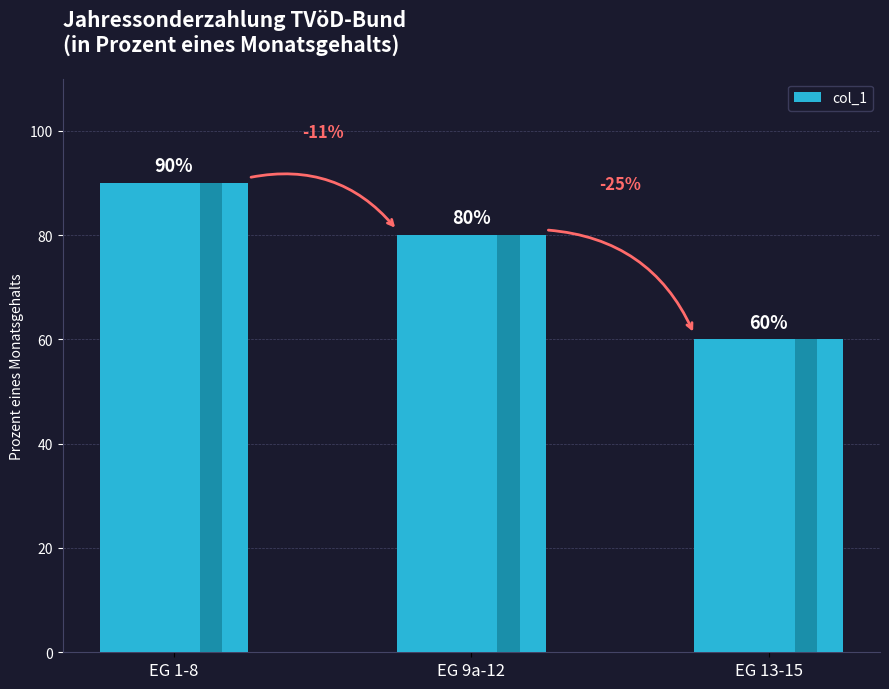

True or false: the data shows 80 at EG 9a-12.

True